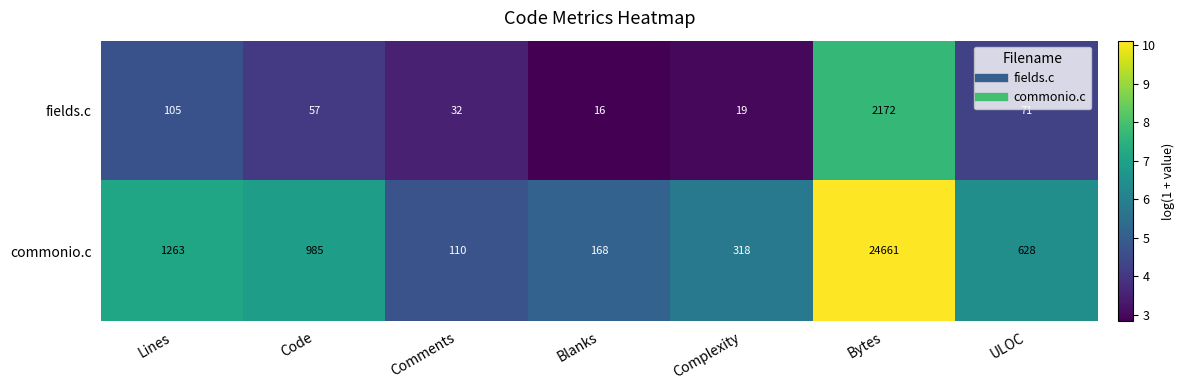

The value of commonio.c at Code is 200. True or false?

False